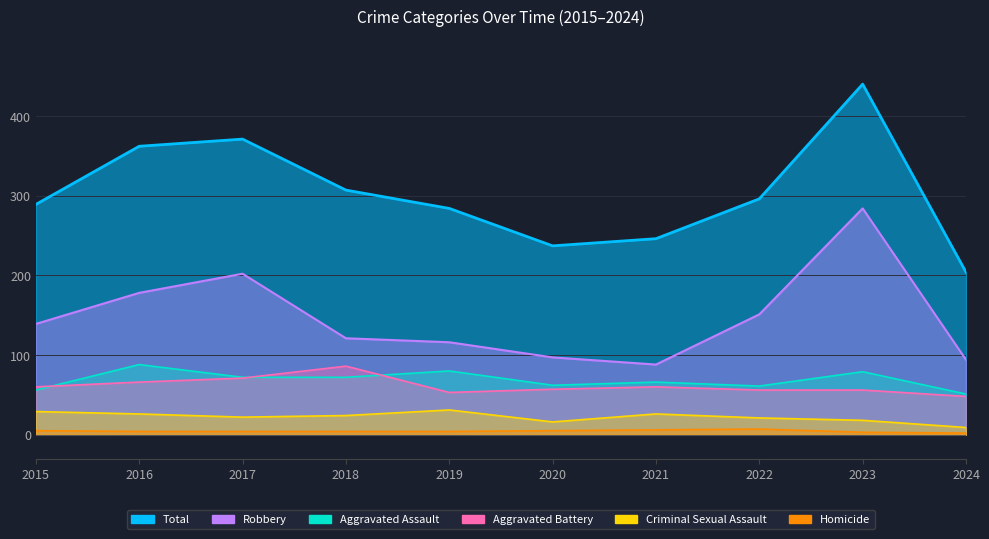

List the labels in order of Criminal Sexual Assault value, largest first.

2019, 2015, 2016, 2021, 2018, 2017, 2022, 2023, 2020, 2024